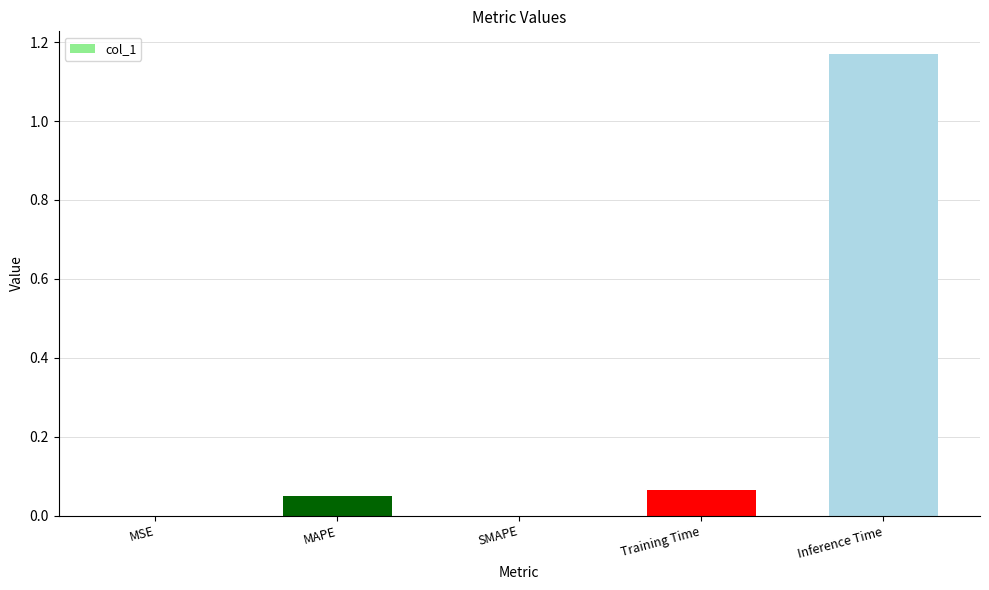

The value at SMAPE is 0.0. True or false?

True